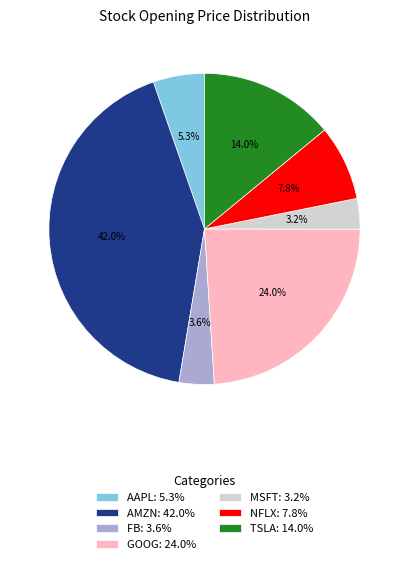

To the nearest percent, what percentage of the pie is MSFT?

3%